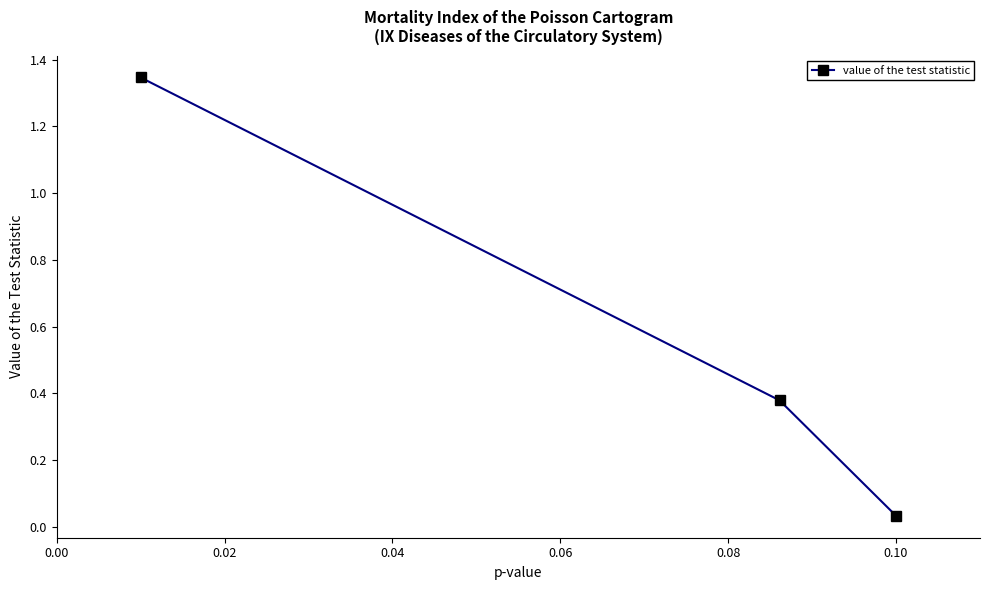

What is the difference between the maximum and second lowest values?

1.0